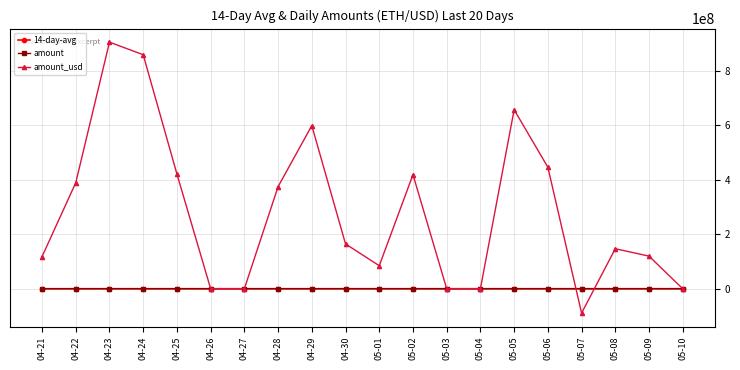

At how many categories does at least one series exceed 137014889?

11